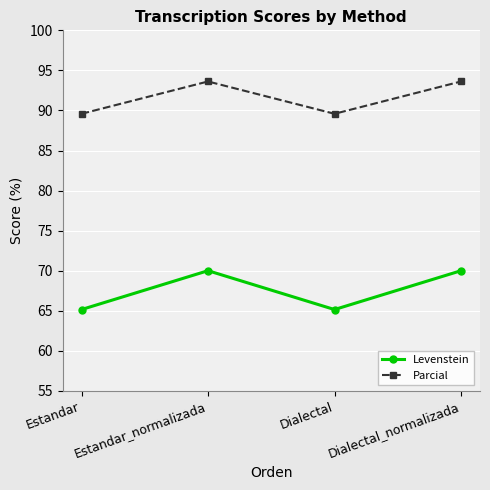

Is the value of Parcial at Estandar greater than the value of Levenstein at Dialectal?

Yes